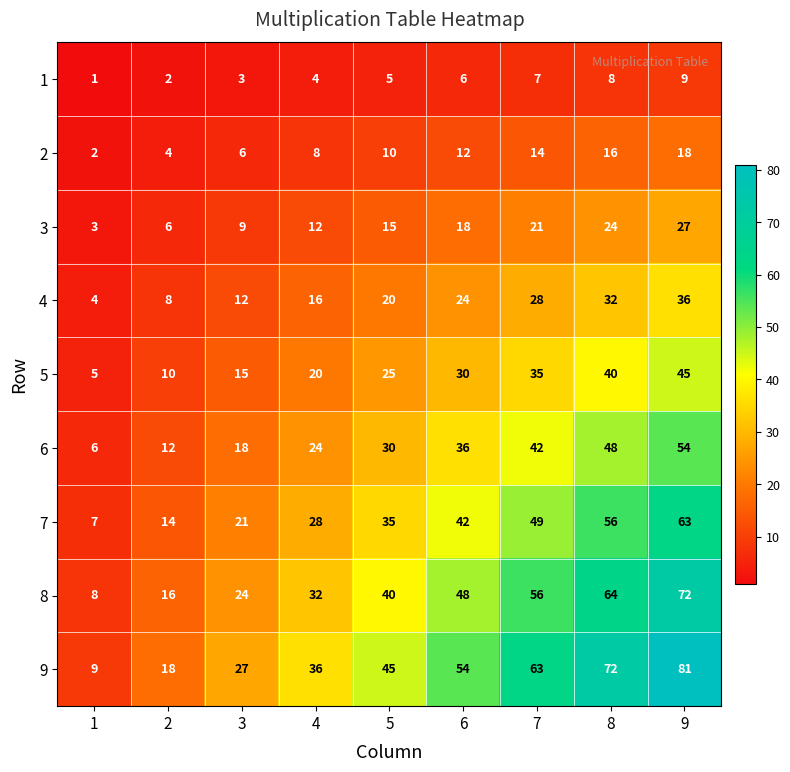

What is the difference between the 7 values at 8 and 2?

42